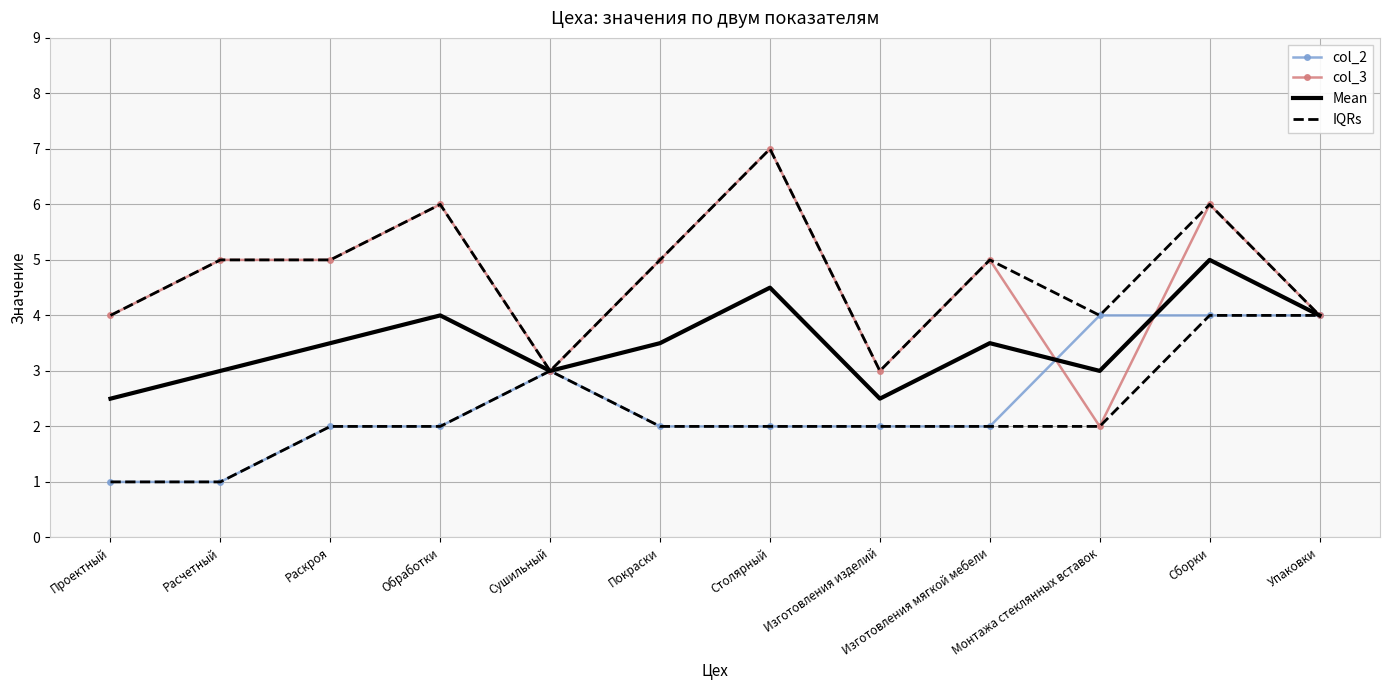

What is the value of the Mean point at the 1st from the left?

2.5